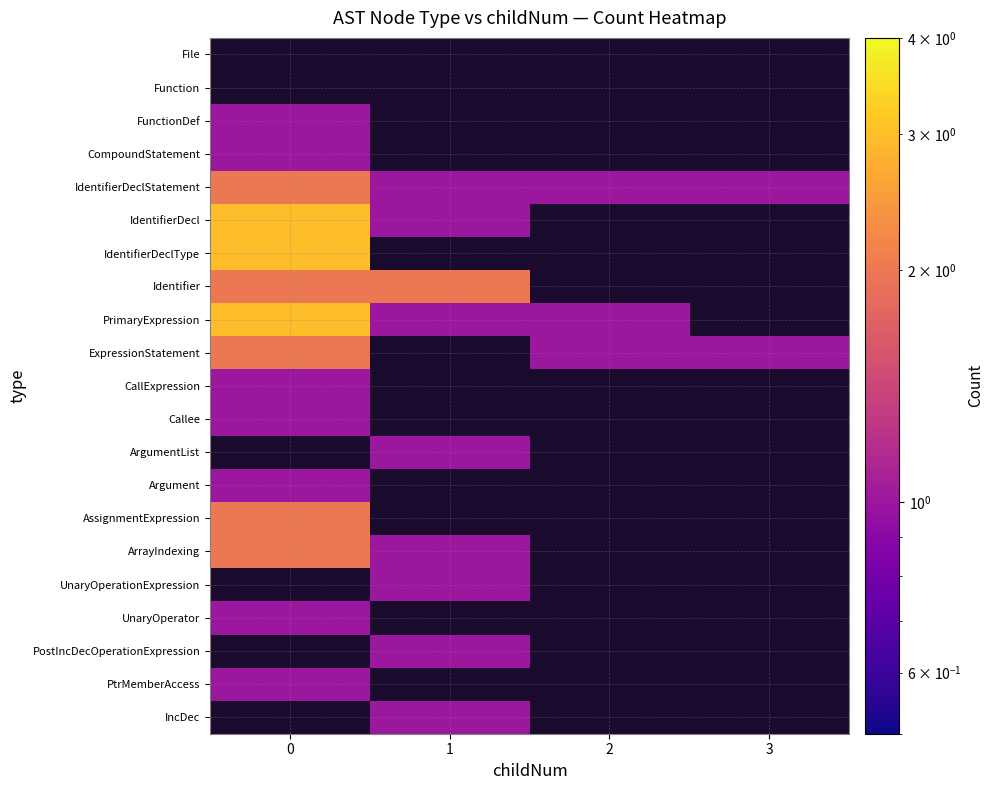

How many distinct data groups are displayed?

21